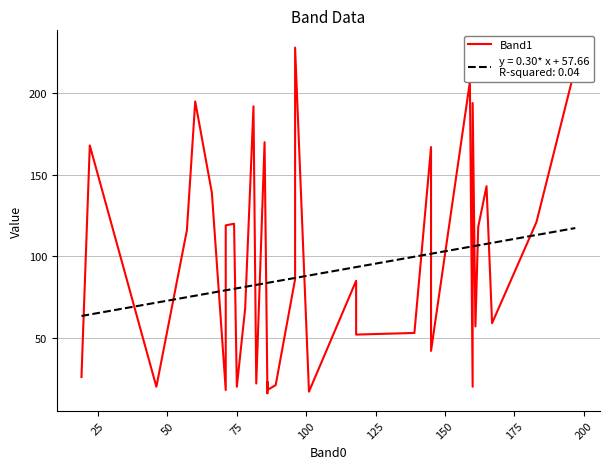

The value at 33 is 298. True or false?

False